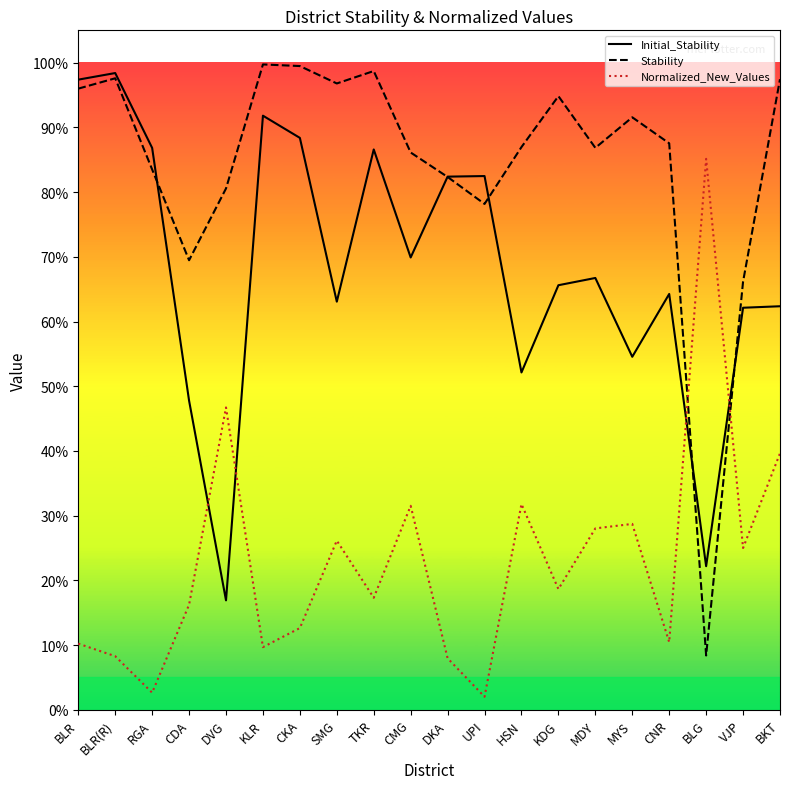

At which category does the chart reach its peak across all series?

KLR